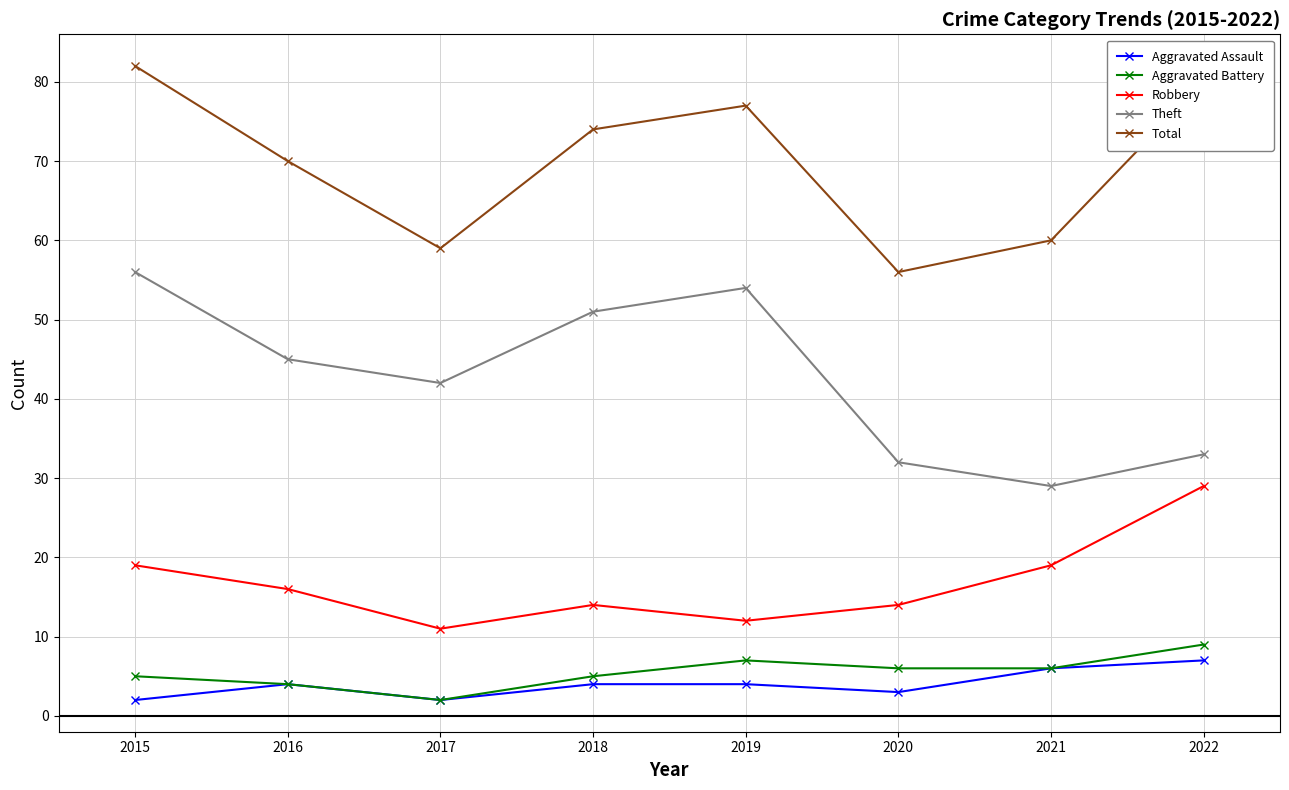

True or false: Aggravated Assault and Robbery intersect in this chart.

False